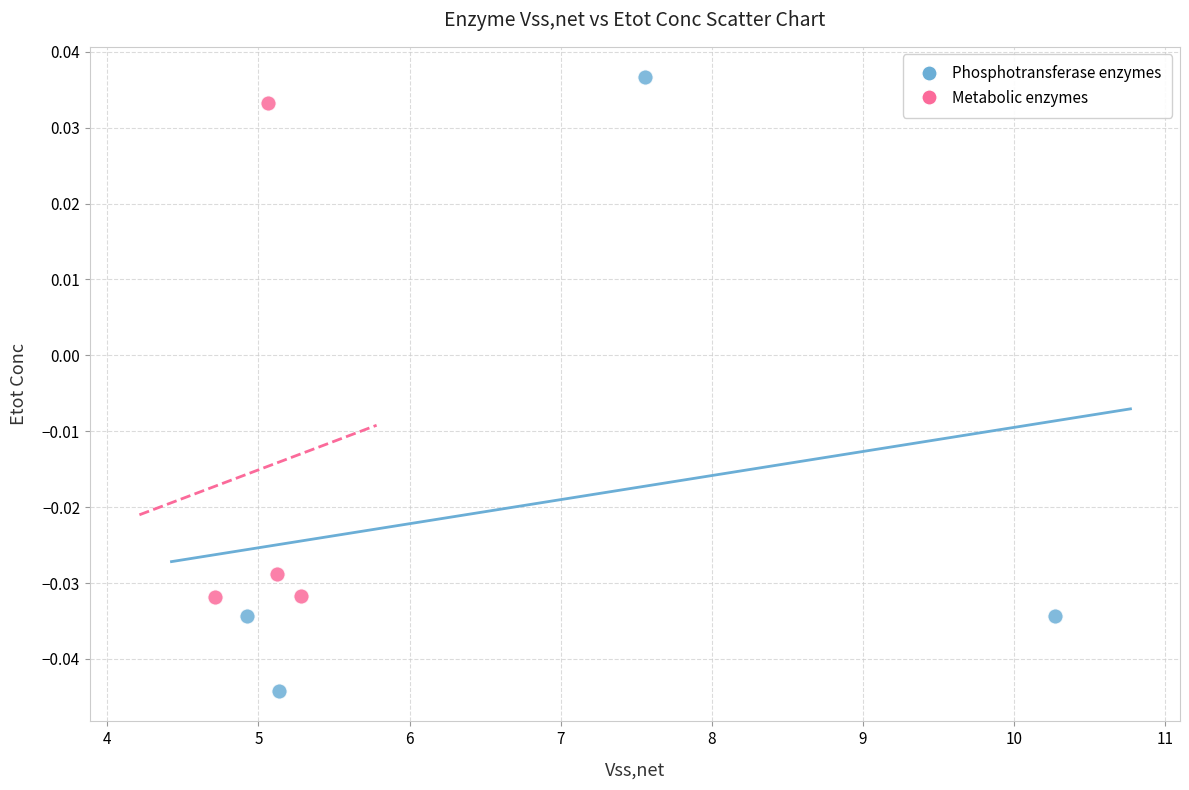

Which series has the widest spread of Y values?

Phosphotransferase enzymes